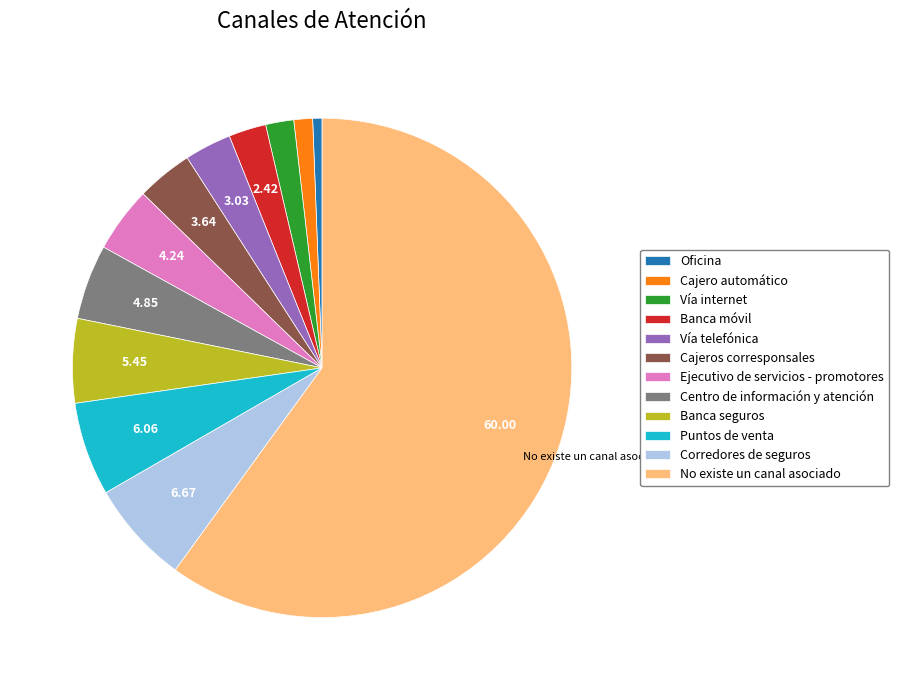

Combined, do Banca seguros and Puntos de venta account for over 50%?

No